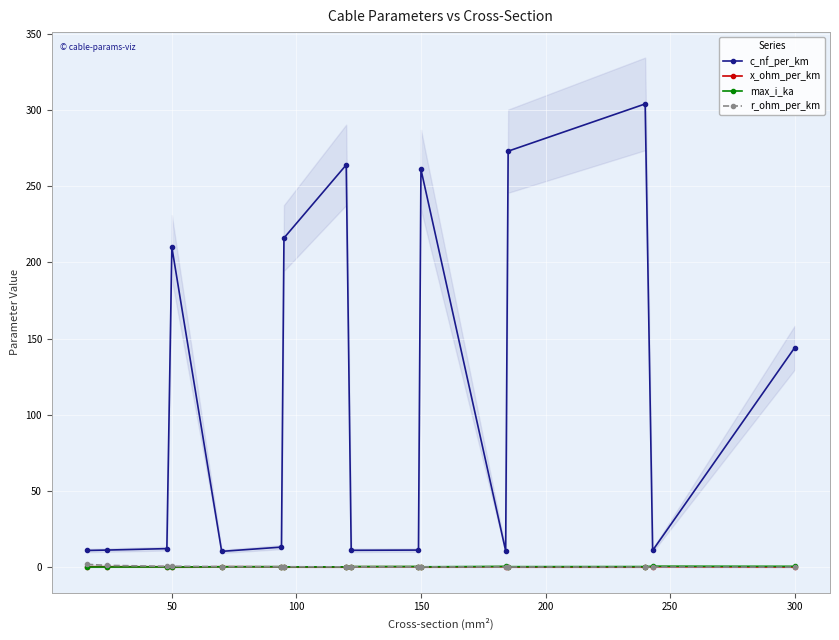

List the series in order of their peak value, highest first.

c_nf_per_km, r_ohm_per_km, max_i_ka, x_ohm_per_km